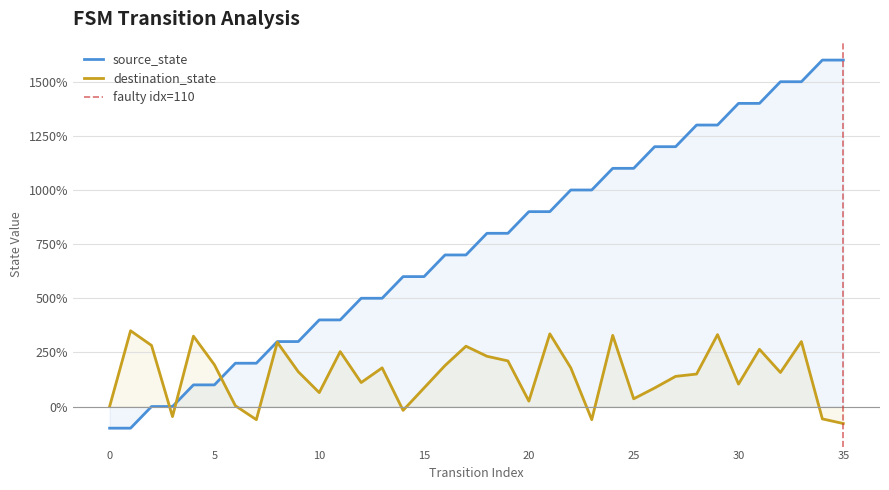

What are all the series names shown in the legend?

source_state, destination_state